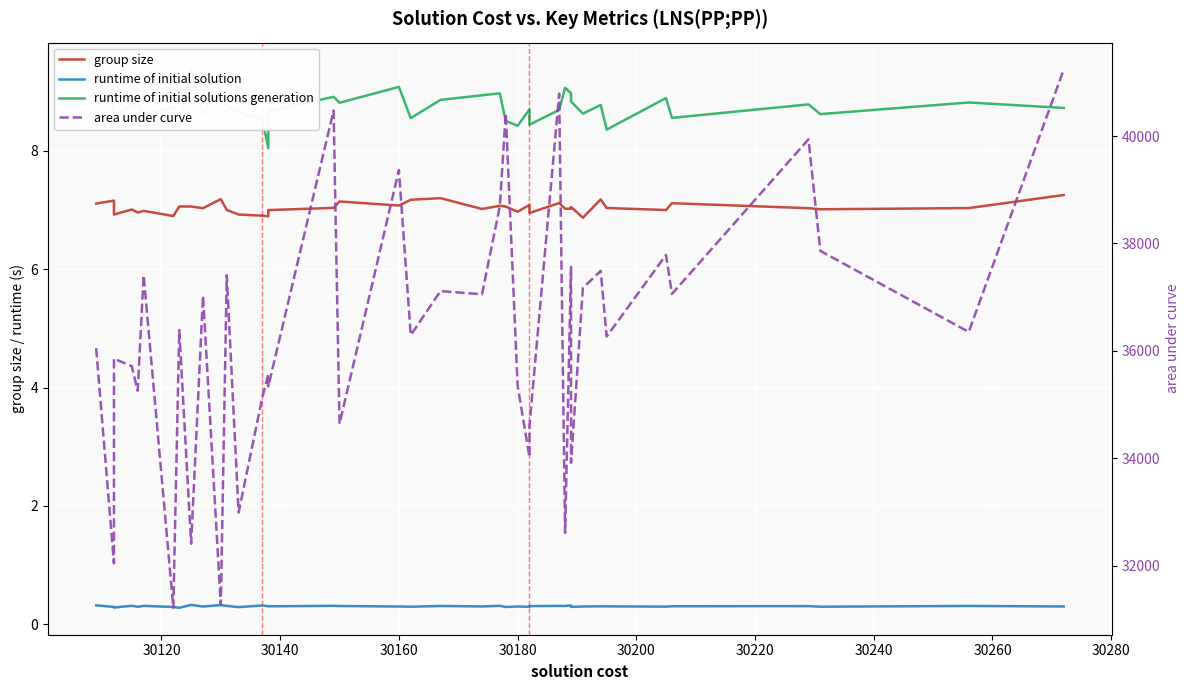

Reading right to left, what are all the values shown in this chart?

group size: 7.3	7.0	7.0	7.0	7.1	7.0	7.0	7.2	6.9	7.1	7.0	7.0	7.1	6.9	7.1	7.0	7.1	7.1	7.0	7.2	7.2	7.1	7.1	7.0	7.0	6.9	6.9	6.9	7.0	7.2	7.0	7.1	7.1	6.9	7.0	7.0	7.0	6.9	7.2	7.1
runtime of initial solution: 0.3	0.3	0.3	0.3	0.3	0.3	0.3	0.3	0.3	0.3	0.3	0.3	0.3	0.3	0.3	0.3	0.3	0.3	0.3	0.3	0.3	0.3	0.3	0.3	0.3	0.3	0.3	0.3	0.3	0.3	0.3	0.3	0.3	0.3	0.3	0.3	0.3	0.3	0.3	0.3
runtime of initial solutions generation: 8.7	8.8	8.6	8.8	8.6	8.9	8.4	8.8	8.6	8.8	9.0	9.1	8.7	8.4	8.7	8.4	8.5	9.0	8.9	8.9	8.6	9.1	8.8	8.9	8.7	8.0	8.5	8.7	8.7	9.1	8.6	9.4	8.4	8.7	8.6	8.8	8.8	8.6	8.7	9.3
area under curve: 41238.6	36351.1	37860.5	39938.9	37059.4	37785.2	36265.2	37488.5	37170.8	33914.3	37563.2	32608.7	40790.2	34606.8	34019.9	35351.1	40423.0	38689.2	37051.9	37111.7	36292.0	39366.5	34639.9	40473.7	35336.2	35561.5	35137.9	32988.2	37406.3	31268.5	37027.1	32407.9	36386.9	31213.1	37409.7	35256.1	35712.8	35854.2	32041.5	36049.8